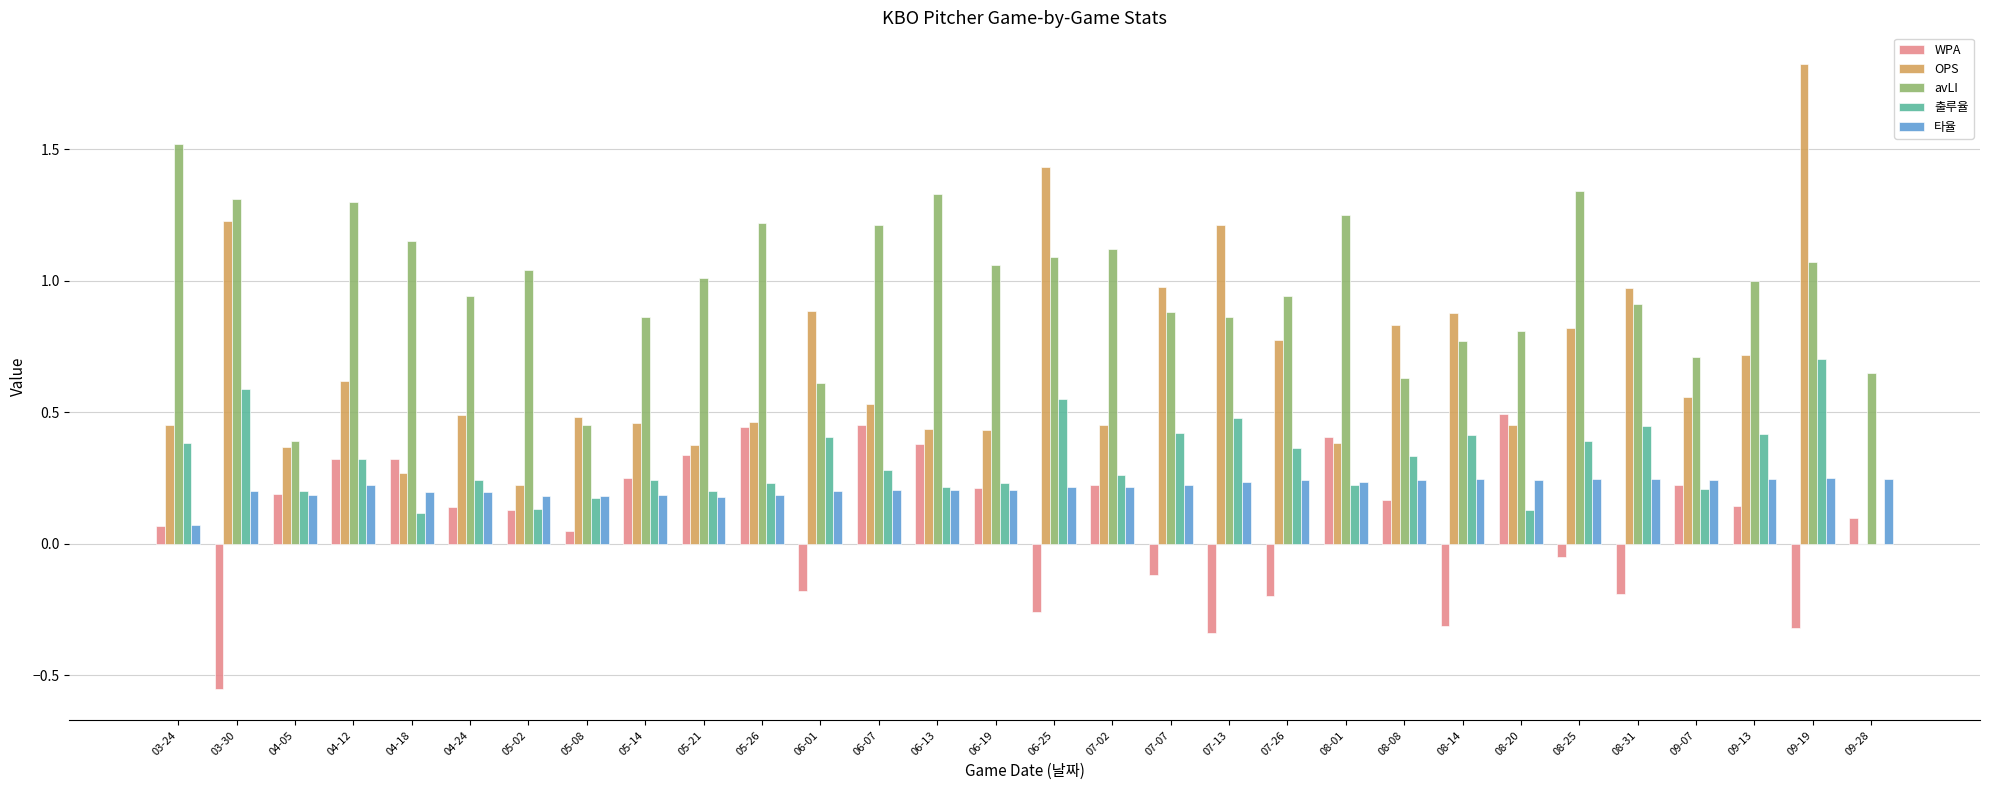

At which category does the chart reach its peak across all series?

09-19